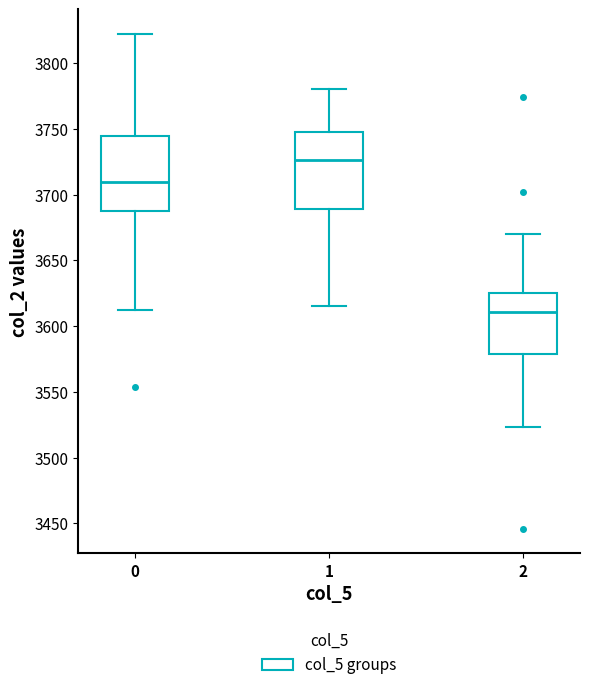

Where does the median line of the box at x = 2 sit on the y-axis? The values are not printed on the chart, so give them approximately, as read against the axis.

3610